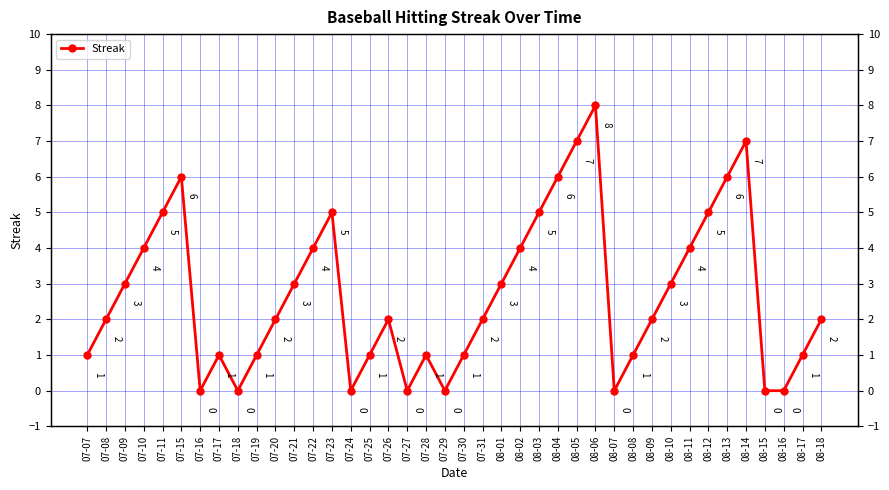

Reading right to left, what are all the values shown in this chart?

08-18=2	08-17=1	08-16=0	08-15=0	08-14=7	08-13=6	08-12=5	08-11=4	08-10=3	08-09=2	08-08=1	08-07=0	08-06=8	08-05=7	08-04=6	08-03=5	08-02=4	08-01=3	07-31=2	07-30=1	07-29=0	07-28=1	07-27=0	07-26=2	07-25=1	07-24=0	07-23=5	07-22=4	07-21=3	07-20=2	07-19=1	07-18=0	07-17=1	07-16=0	07-15=6	07-11=5	07-10=4	07-09=3	07-08=2	07-07=1